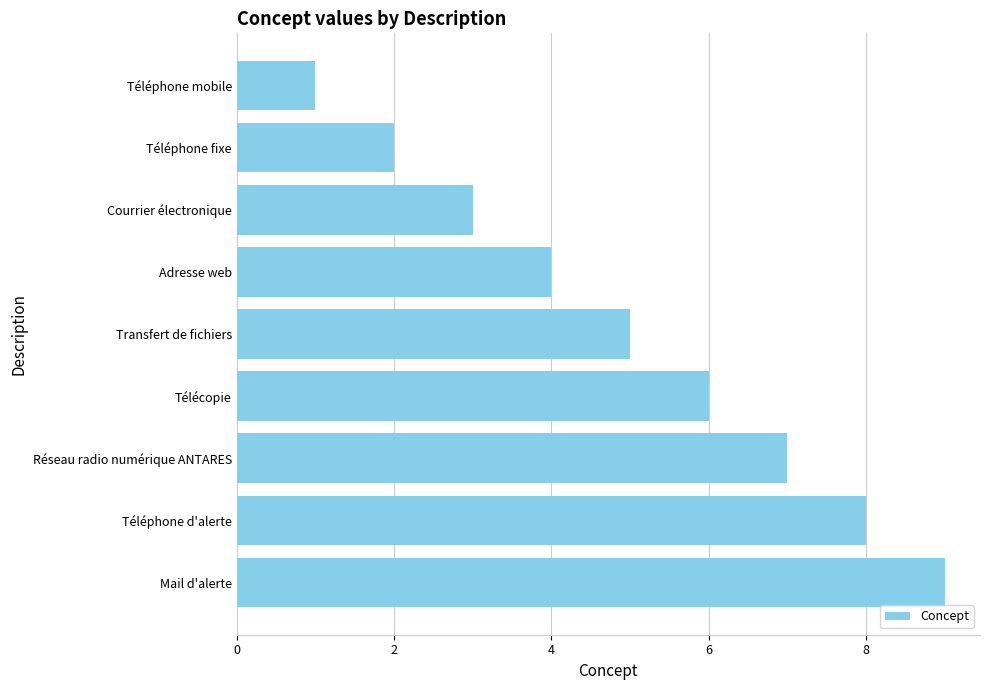

At which label is the value closest to 5?

Transfert de fichiers